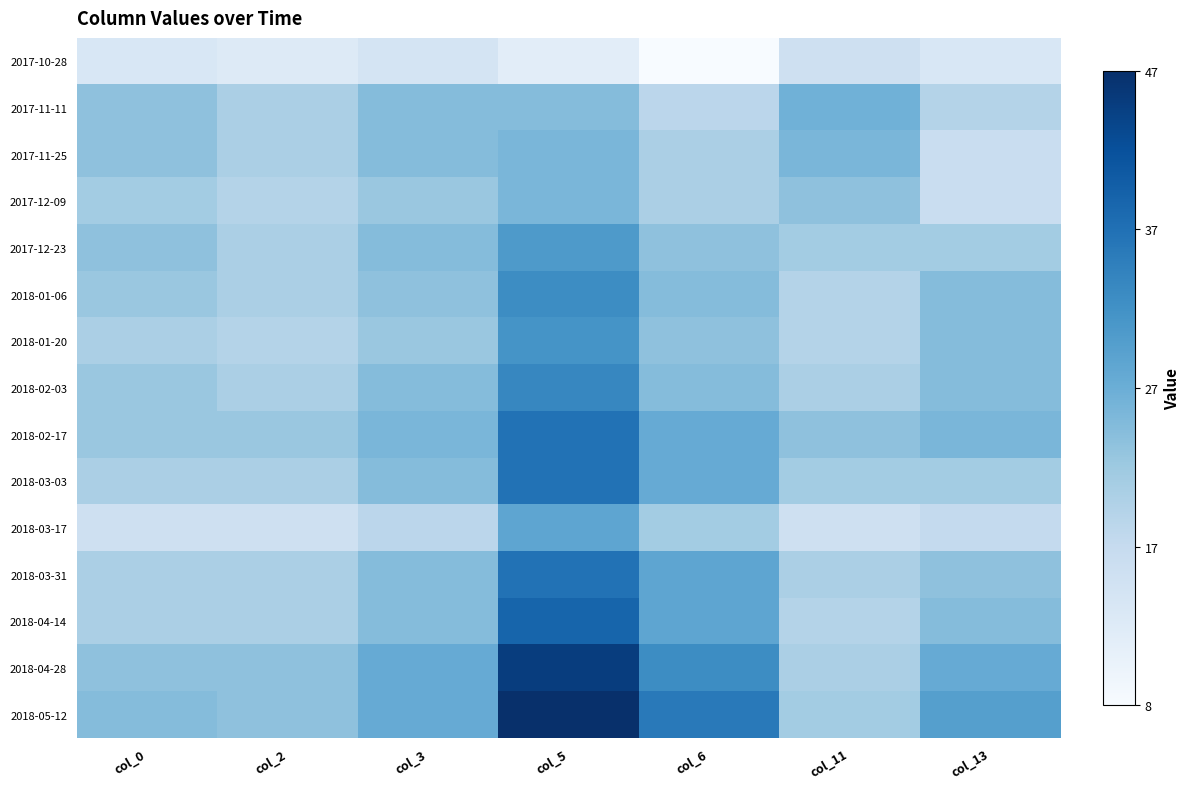

Which label corresponds to the smallest value in the chart?

col_6